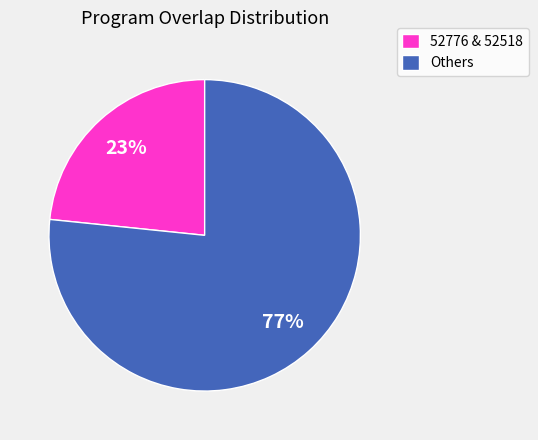

Is there a majority slice in this chart?

Yes